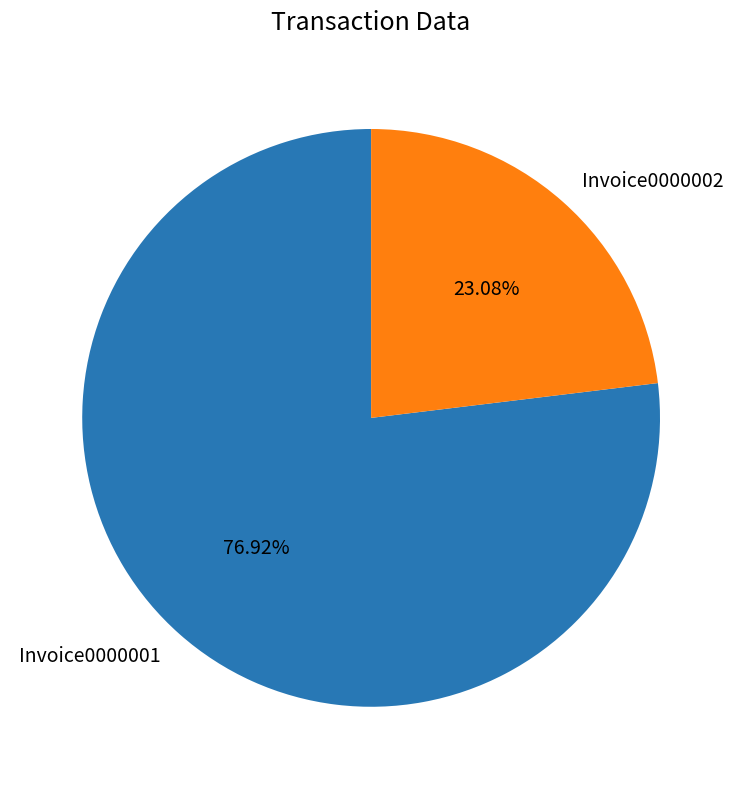

Which slice is the largest?

Invoice0000001